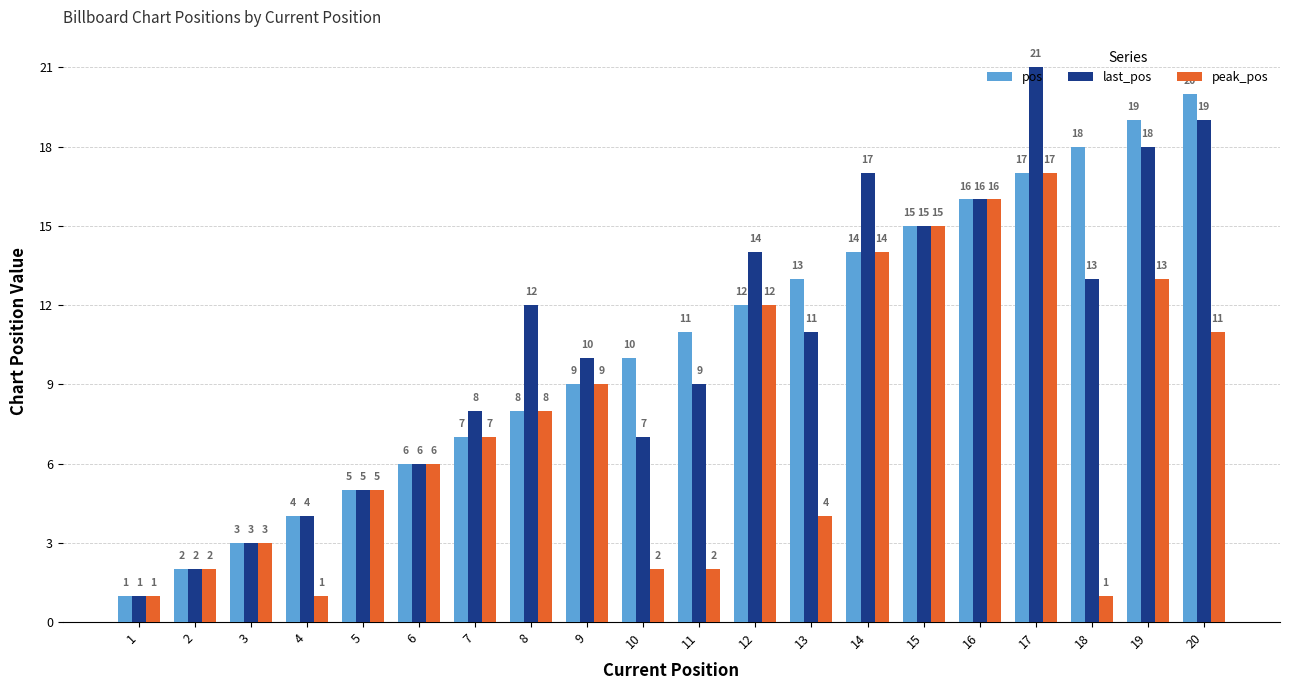

How many series are shown in this chart?

3